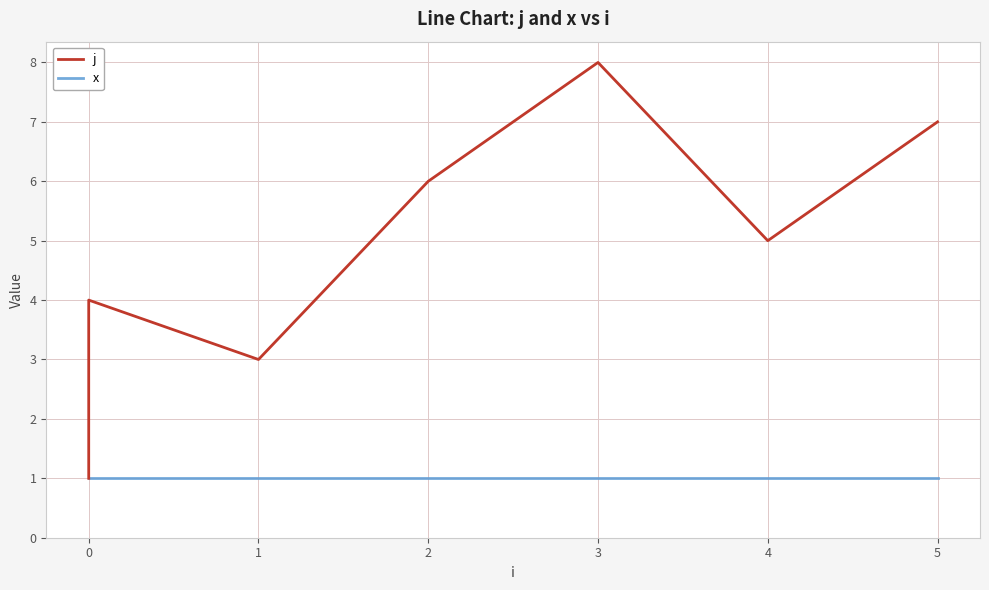

At how many categories does at least one series exceed 3?

5